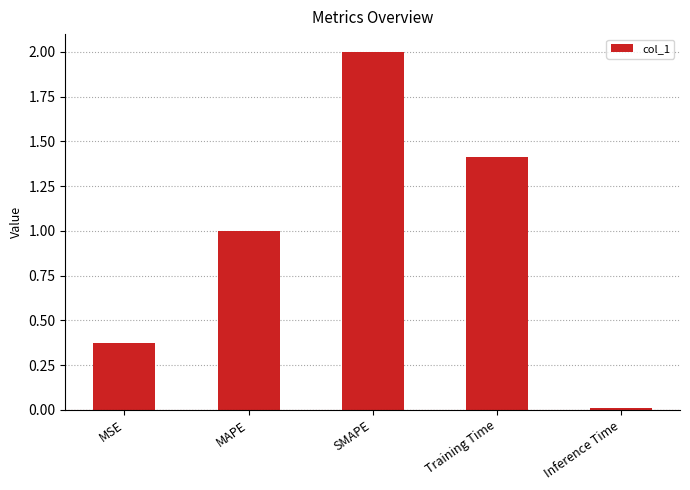

How many bars are there in total?

5